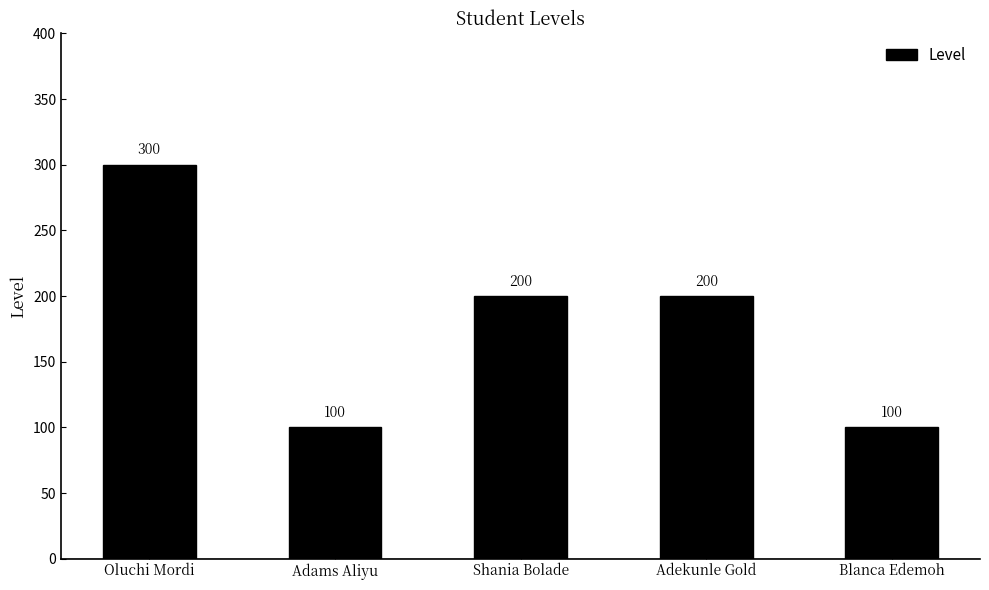

Reading right to left, what are all the values shown in this chart?

Blanca Edemoh=100	Adekunle Gold=200	Shania Bolade=200	Adams Aliyu=100	Oluchi Mordi=300